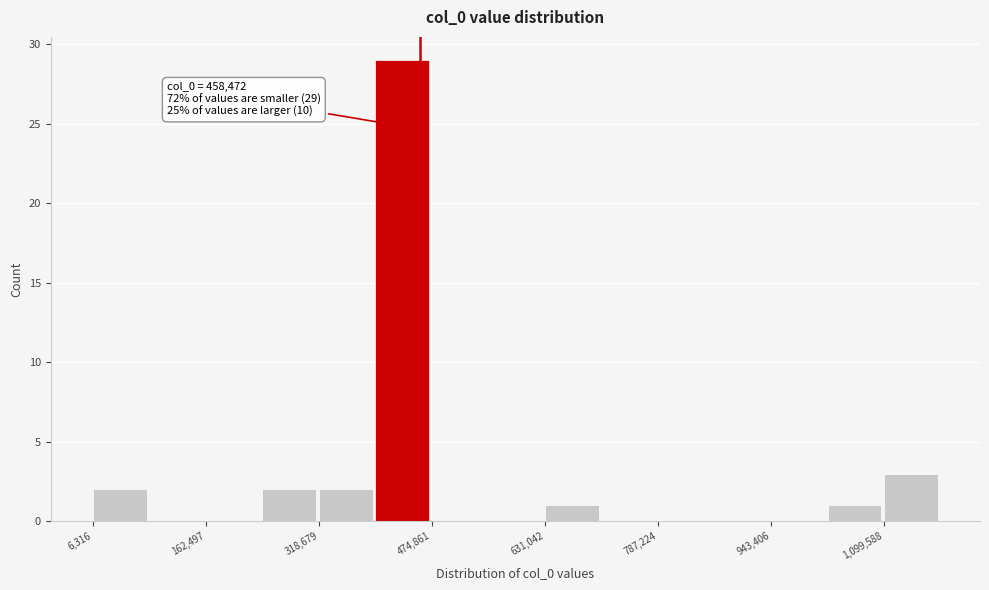

Read against the x-axis, roughly where is the centre of the tallest bar?

440000